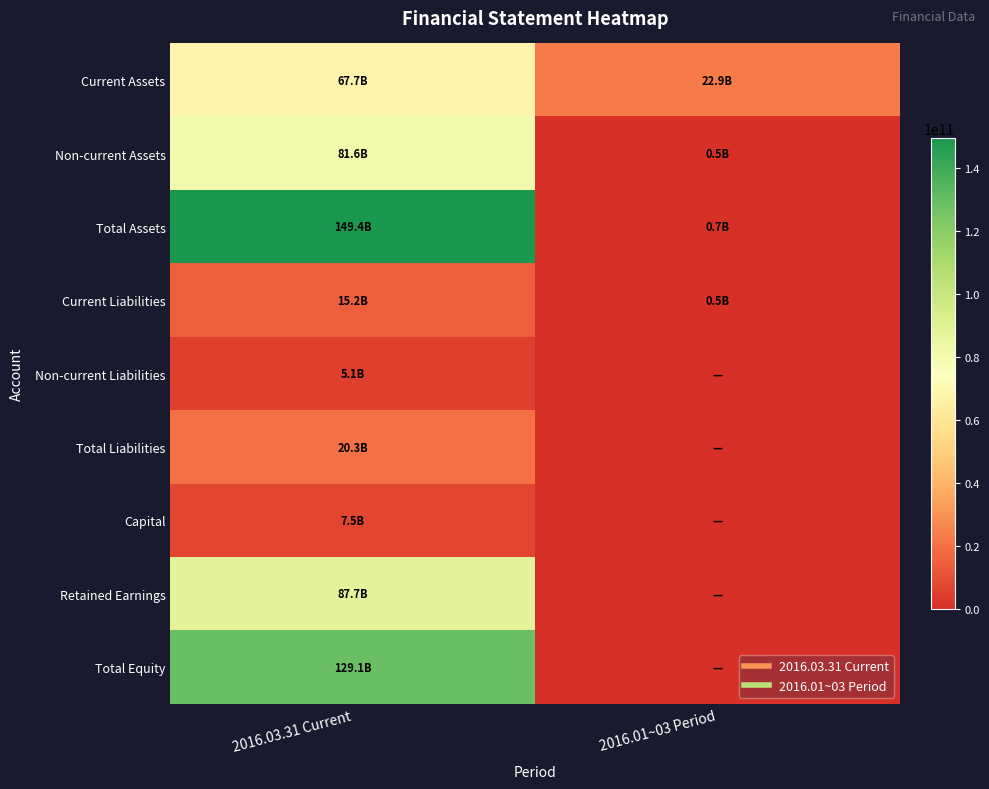

What is the maximum value shown in the chart?

149381742081